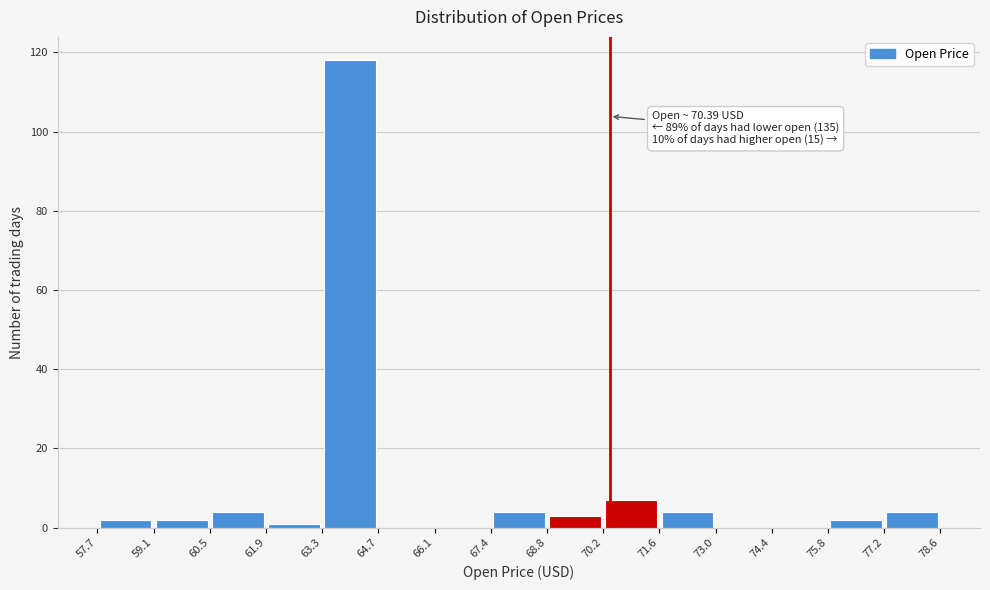

Which range on the x-axis has the tallest bar?

63.3 to 64.7